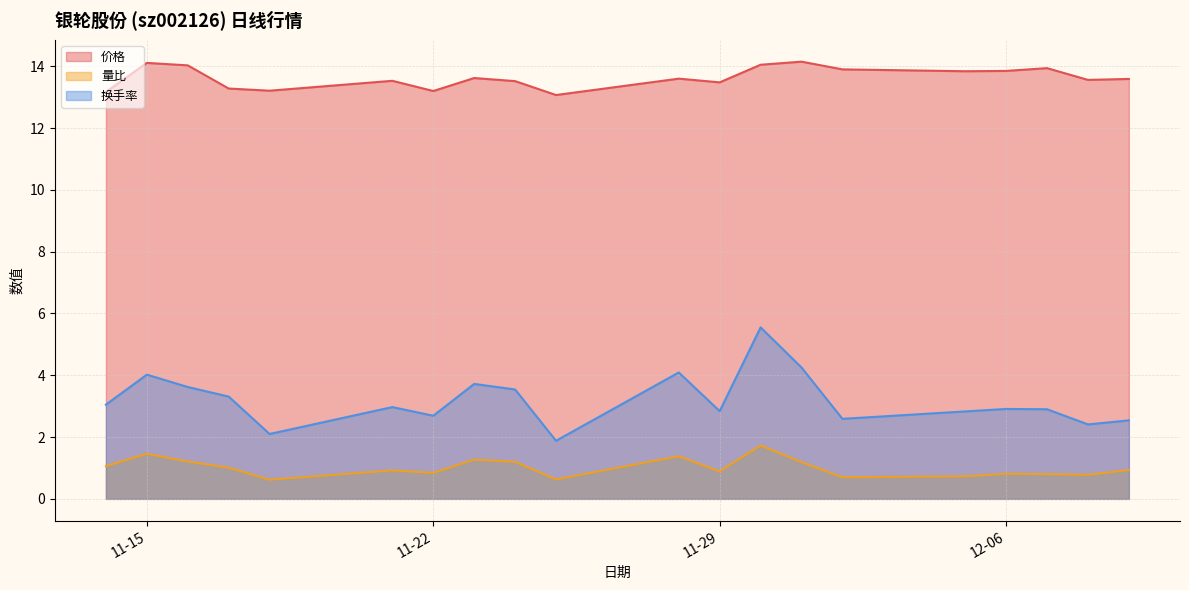

Rank the series by their maximum value, from lowest to highest.

量比, 换手率, 价格